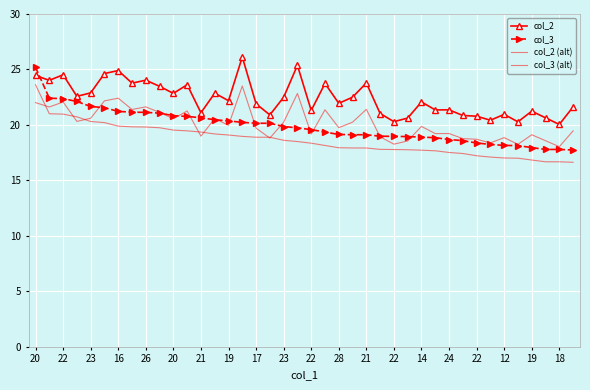

What is the highest value of the col_2 series?

26.1